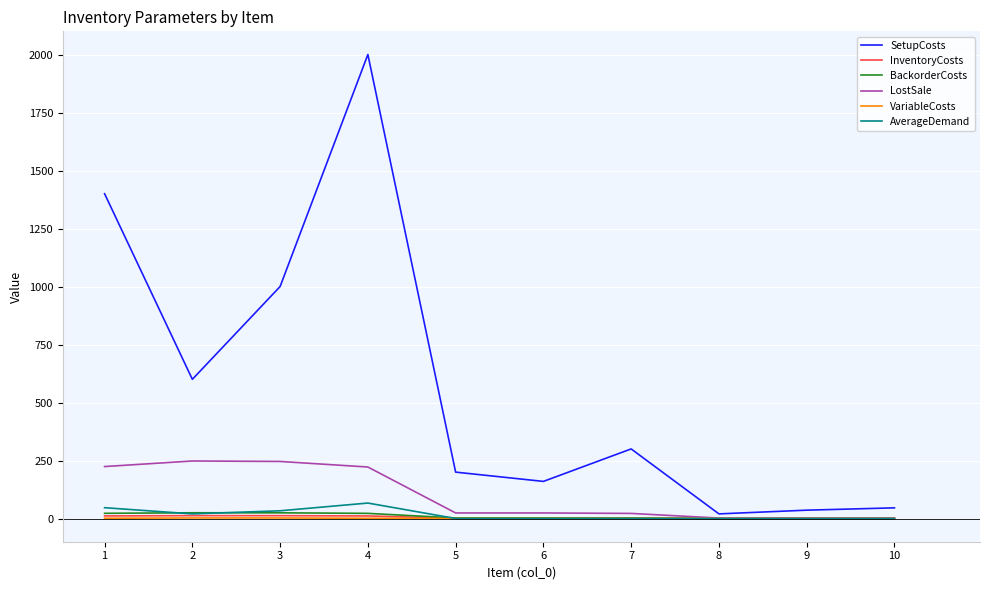

The value of SetupCosts at 7 is 300.0. True or false?

True